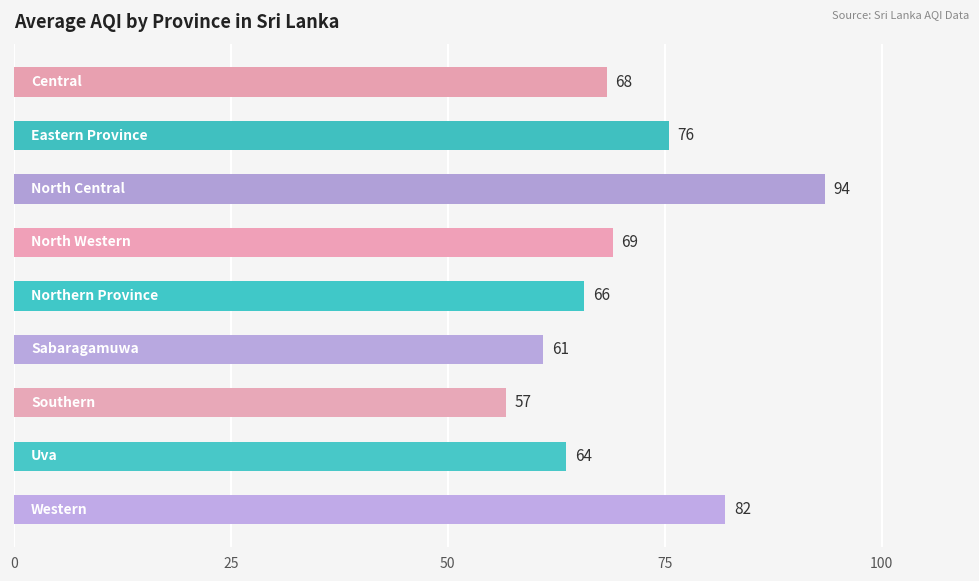

What is the value of the 9th bar from the top?

82.0